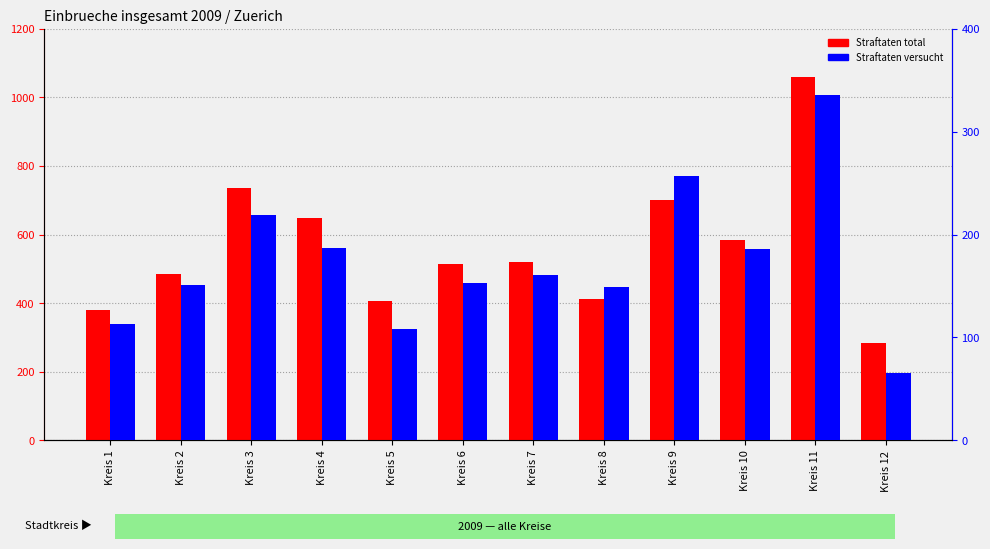

Read the Straftaten_versucht value at Kreis 8.

149